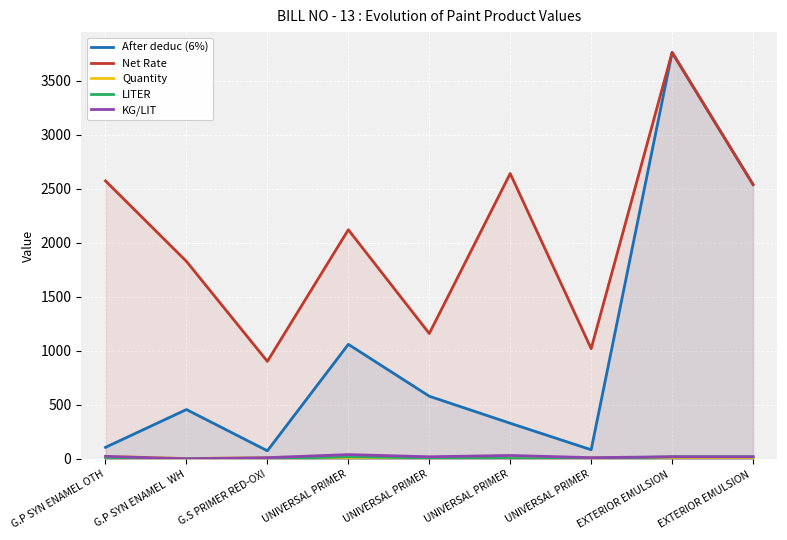

How many distinct data groups are displayed?

5